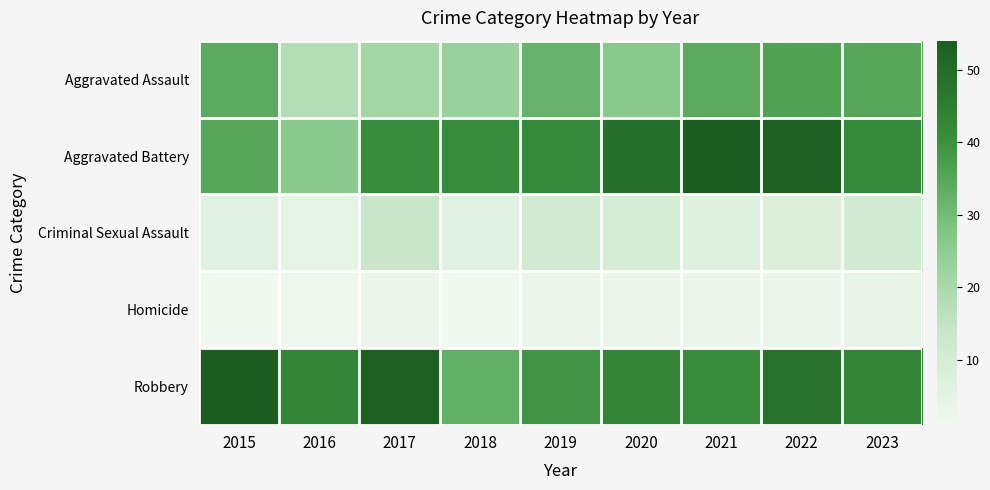

How many categories are shown in the chart?

9